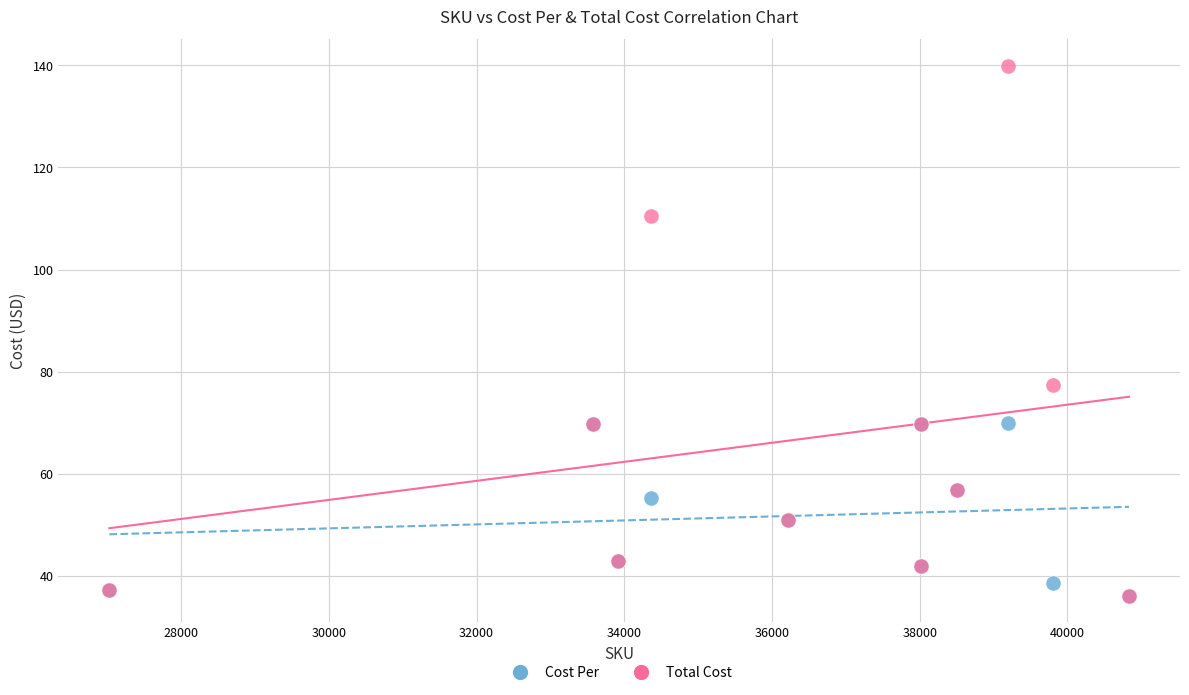

Which series has the largest Y range (max minus min)?

Total Cost